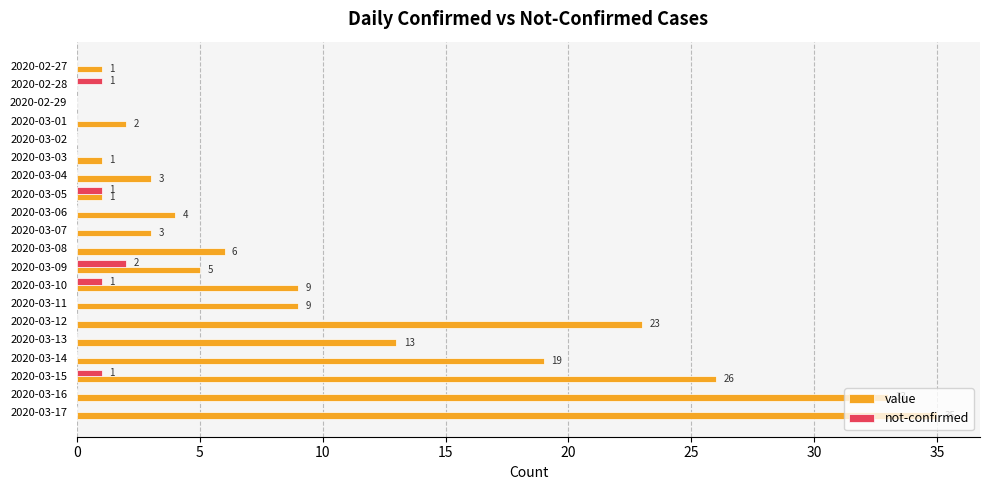

Which series has the largest total across all categories?

value